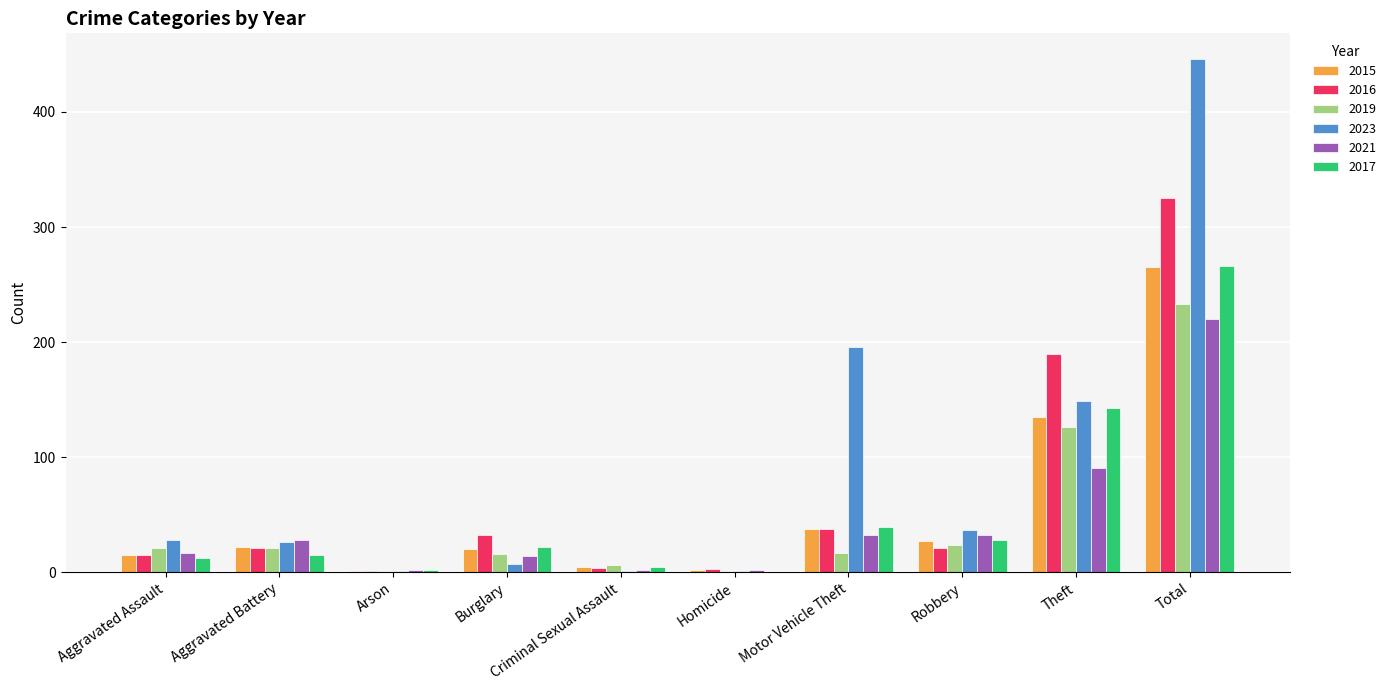

The 2019 series shows 233 at Total. True or false?

True